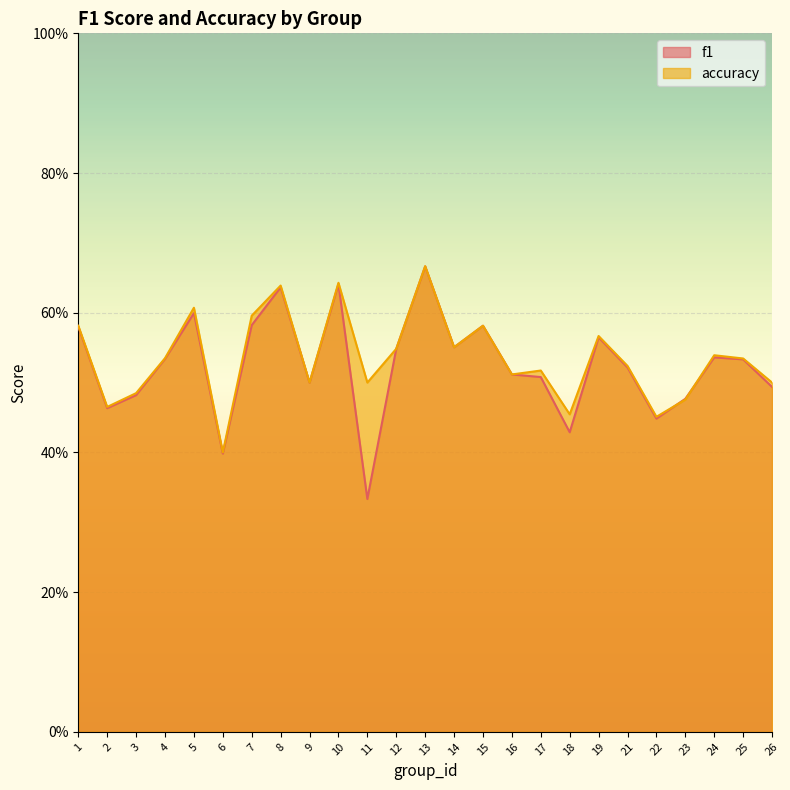

Where is f1 nearest to the value 0?

11